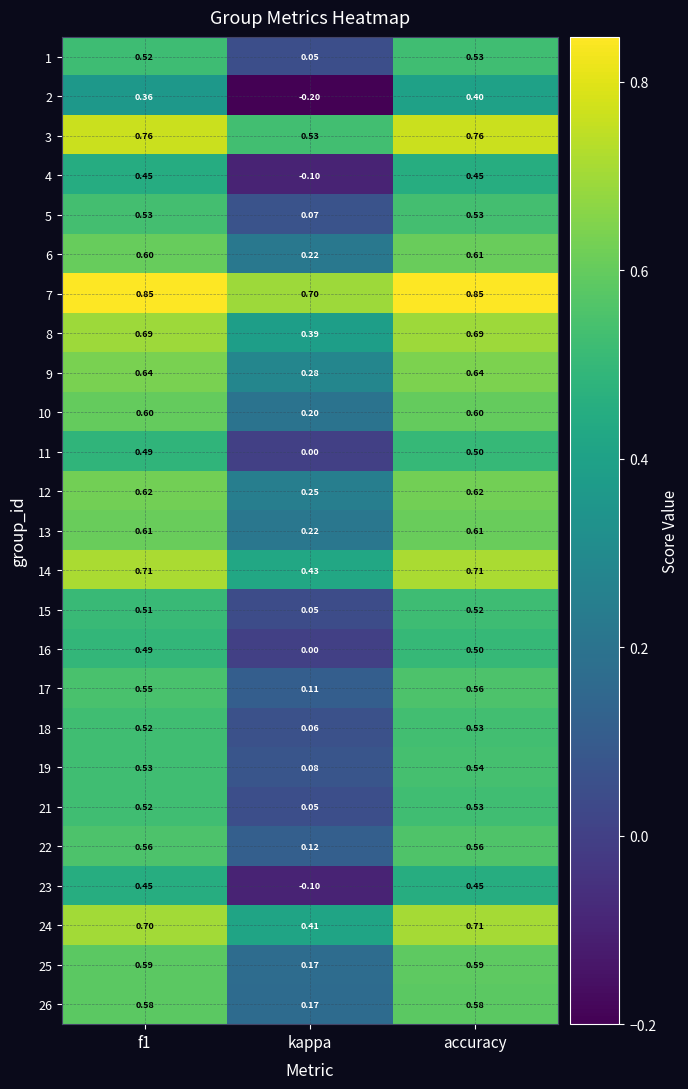

At which label is 6 closest to 0?

kappa